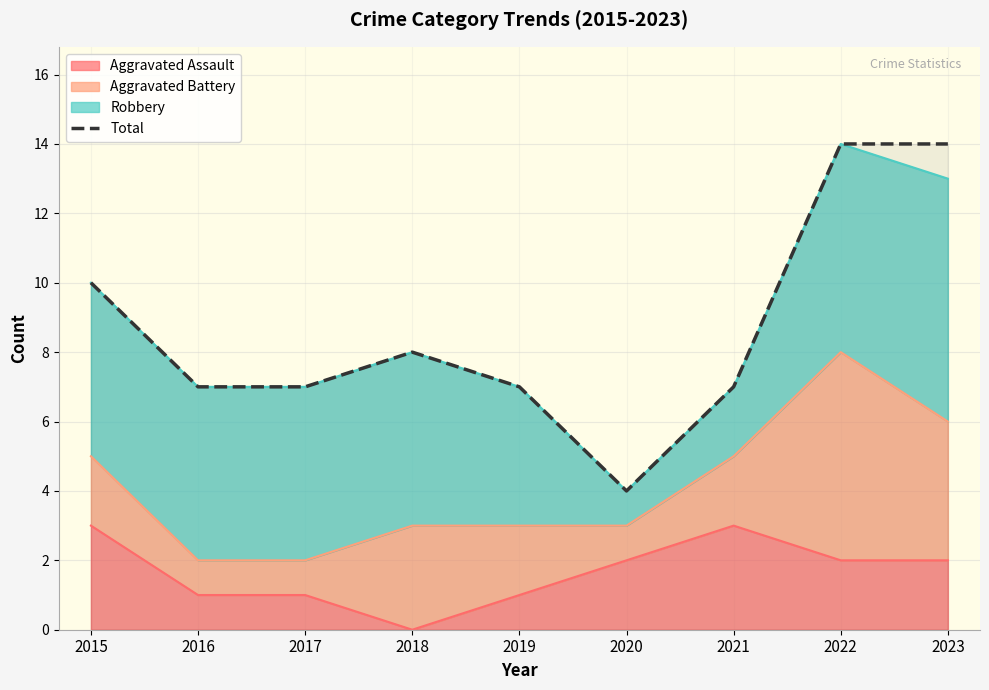

Where is the first local maximum?

2018